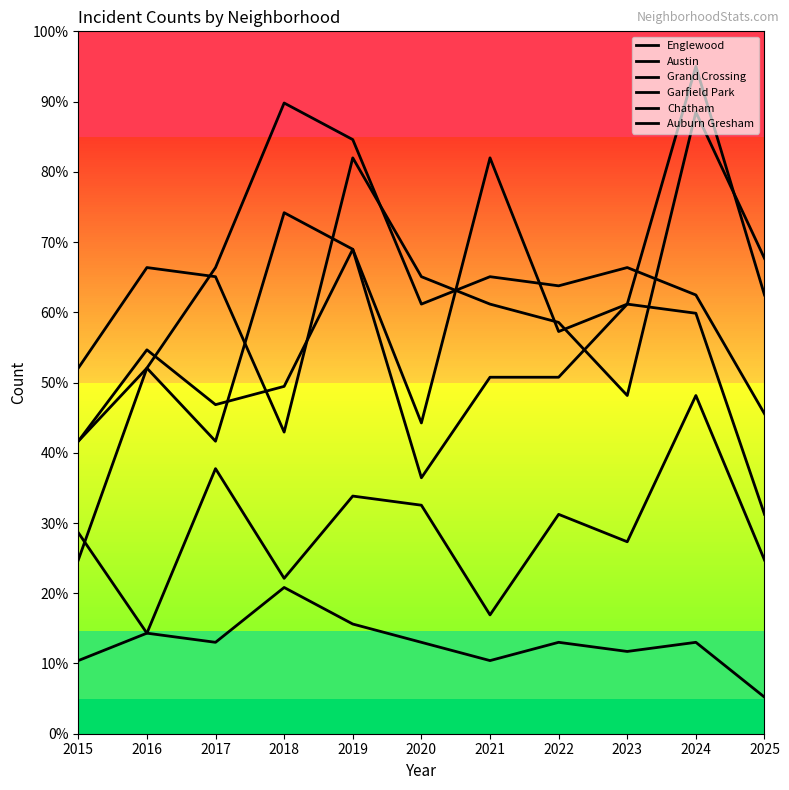

Is this an area chart (filled region under the line)?

No